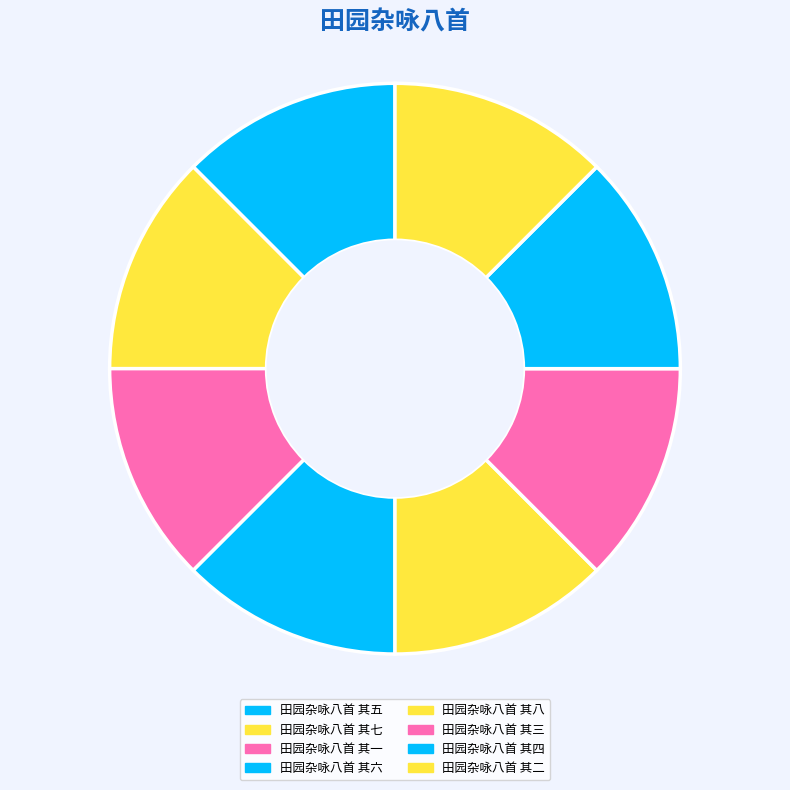

Which category has the smallest portion of the pie?

田园杂咏八首 其一